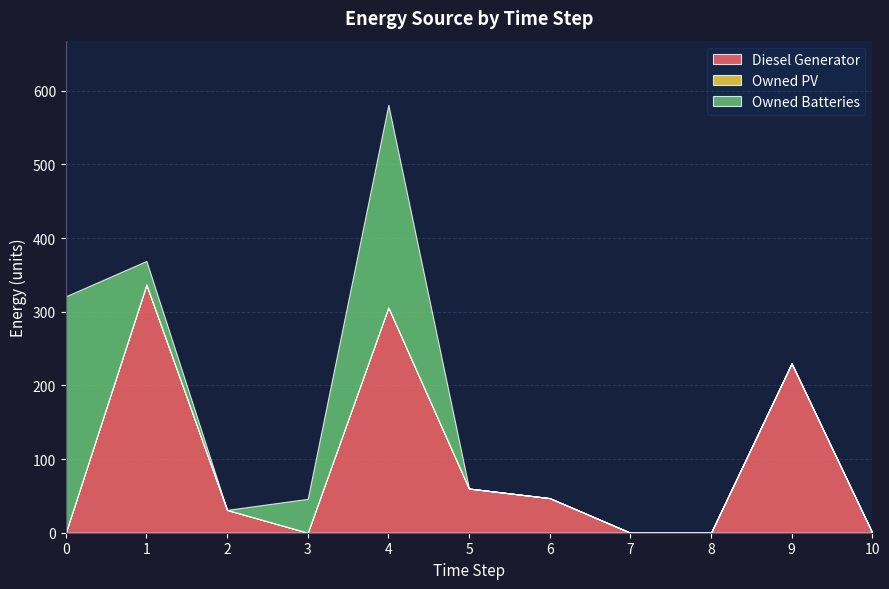

Which series has the largest total across all categories?

Diesel Generator